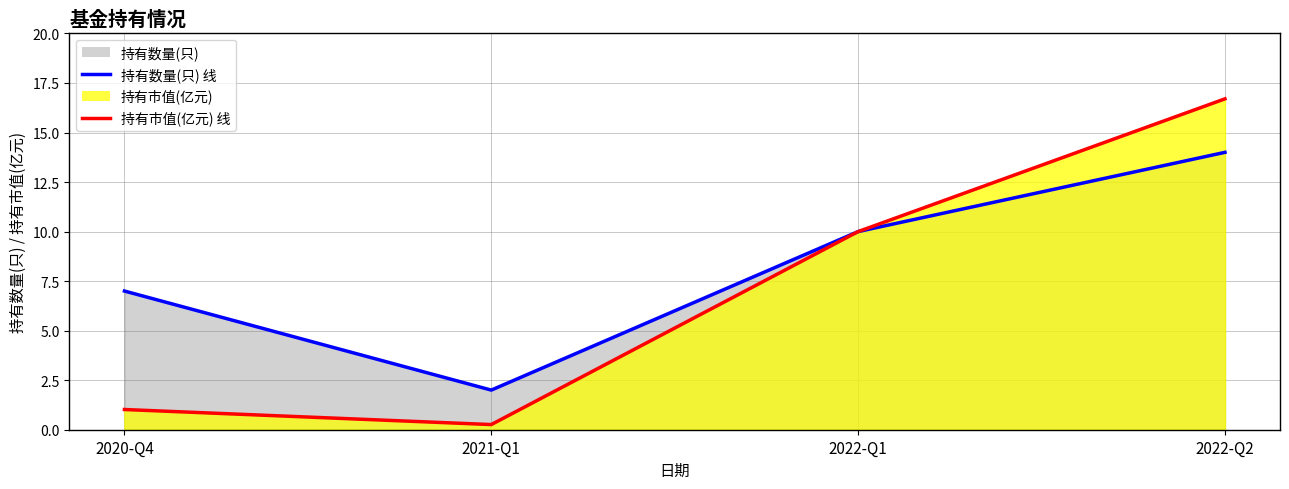

What is the smallest value displayed?

0.3